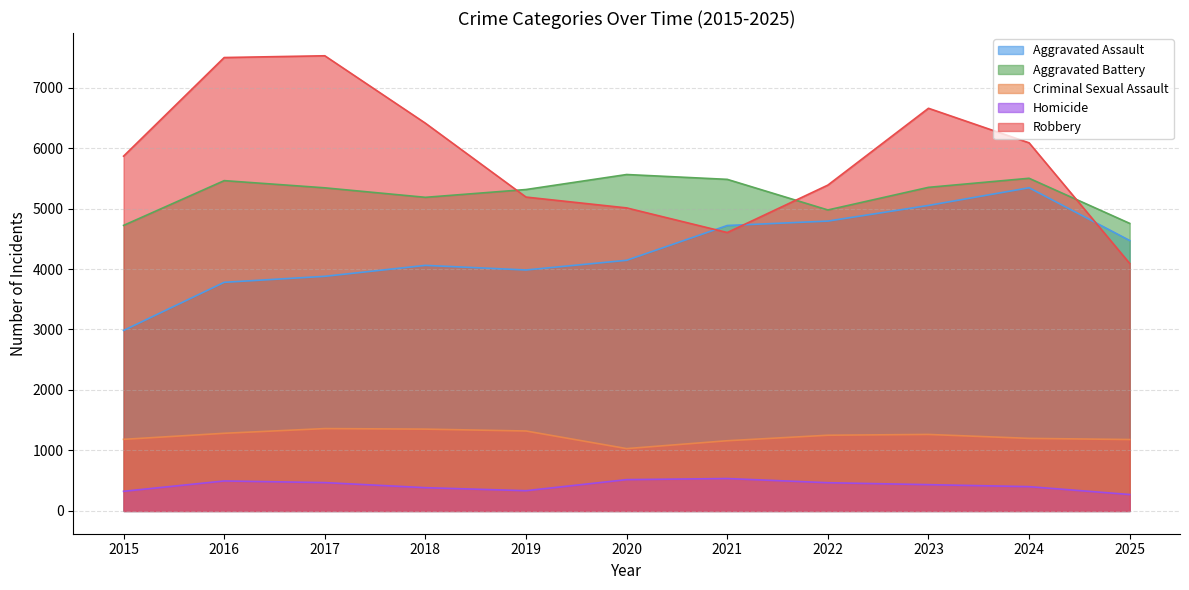

Read the Robbery value at 2018.

6410